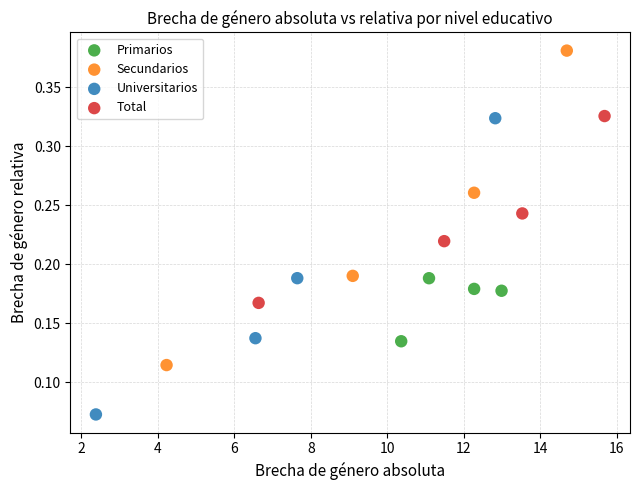

Which series reaches the minimum Y coordinate?

Universitarios